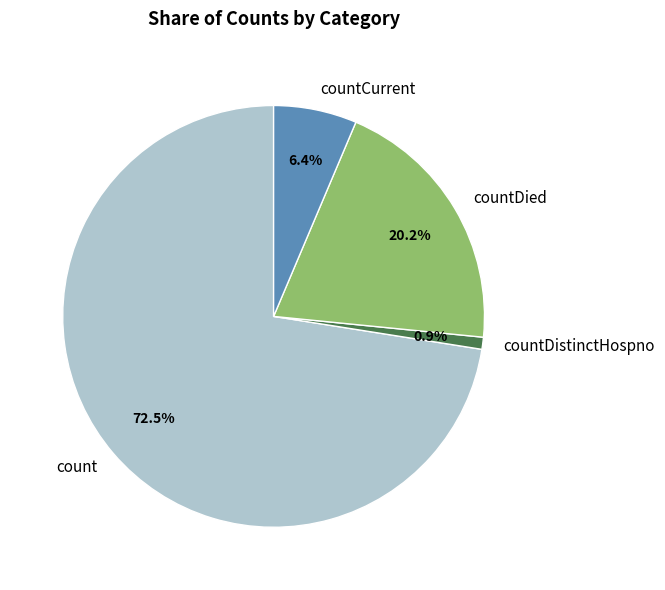

Combined, what portion of the pie is countCurrent and countDistinctHospno?

7.3%